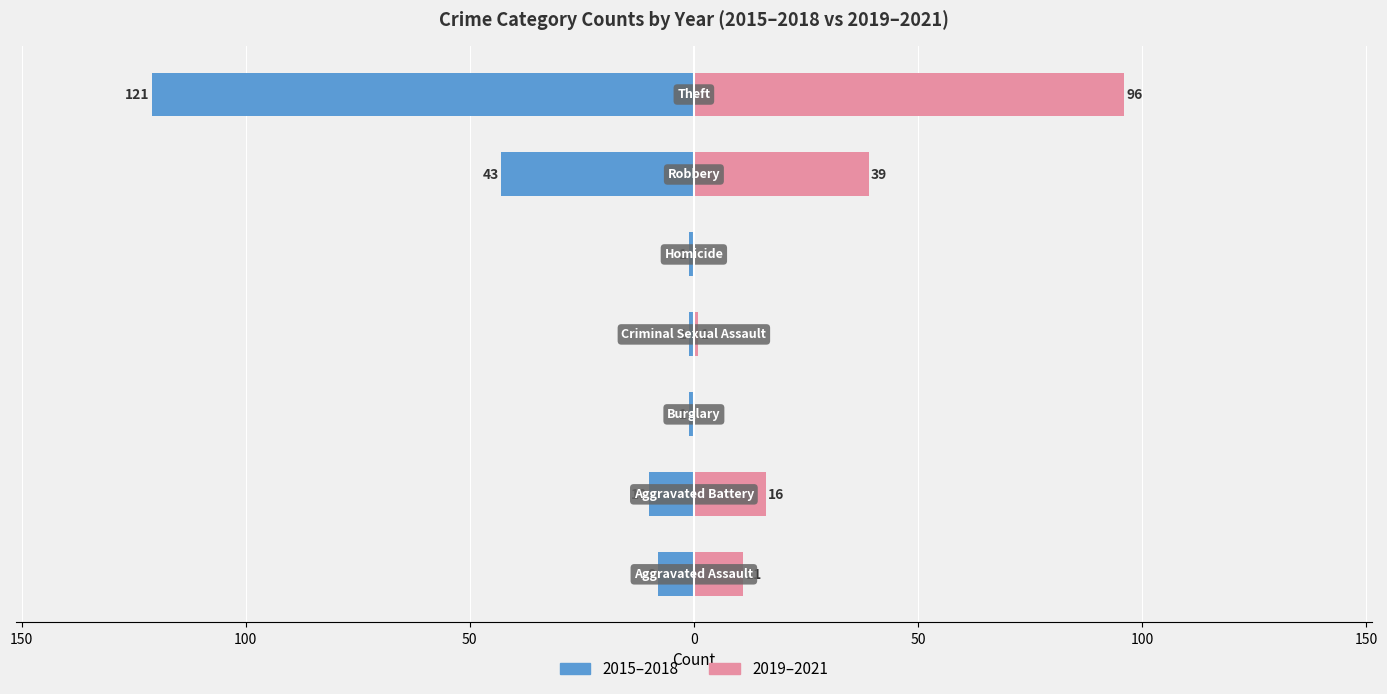

How many bars are there in total?

14